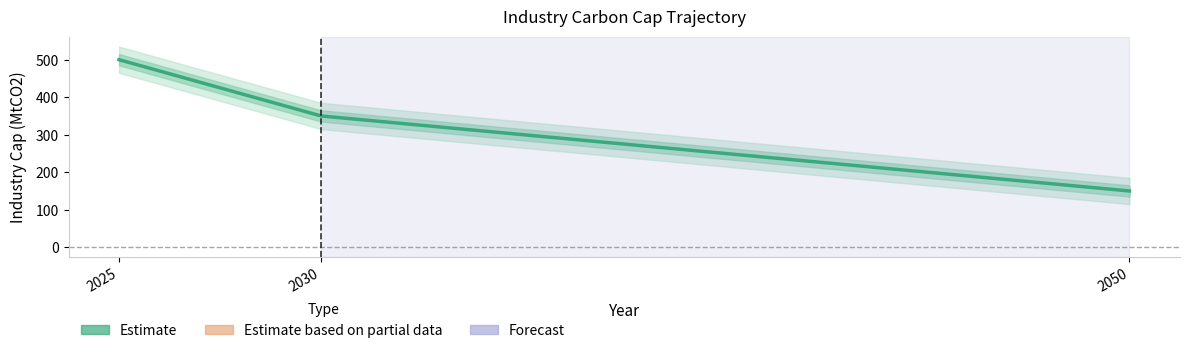

What is the value of the 2nd point from the left?

350